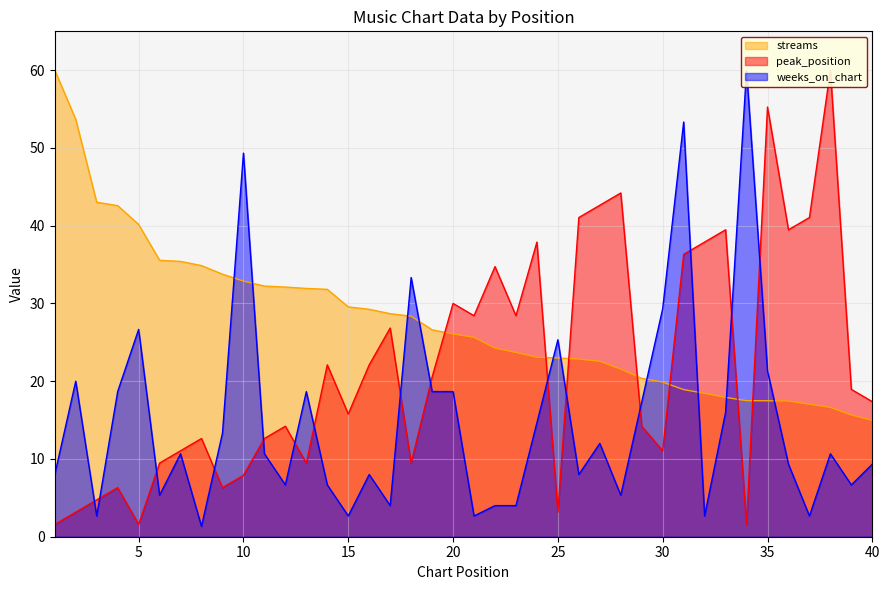

What is the greatest value displayed?

60.0